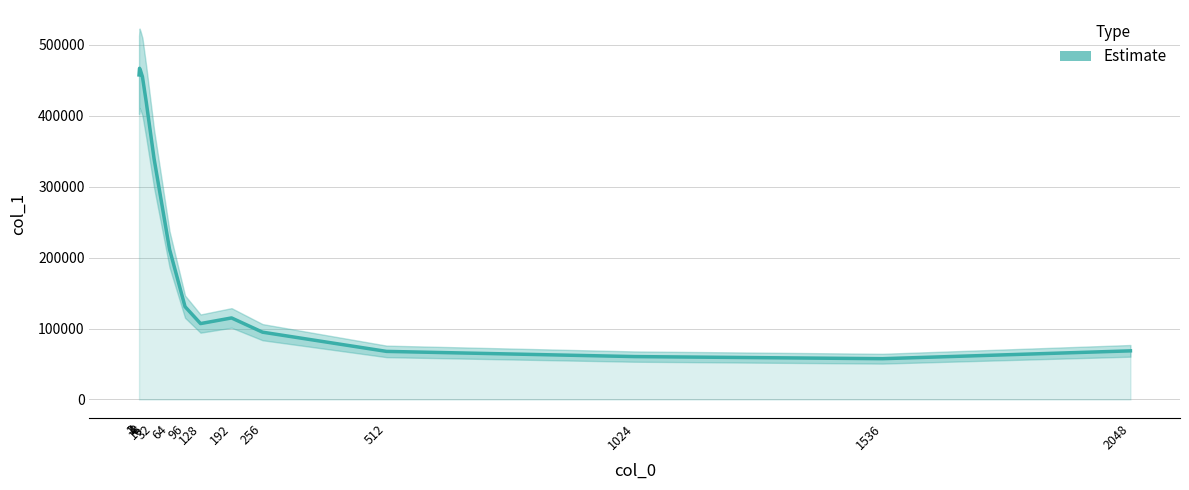

Is it true that the value at 8 is 816688.7?

False